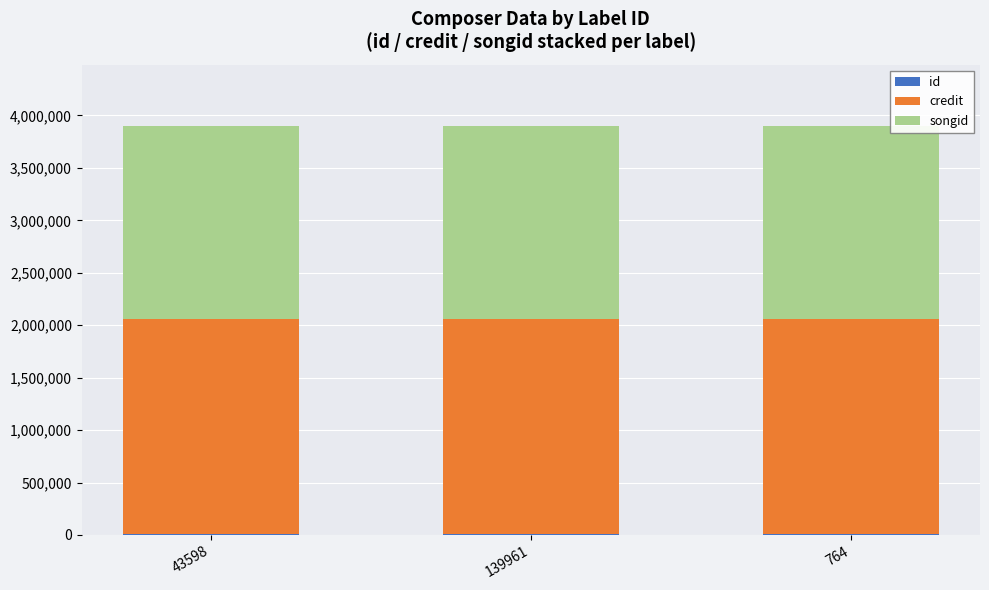

How many categories are shown in the chart?

3